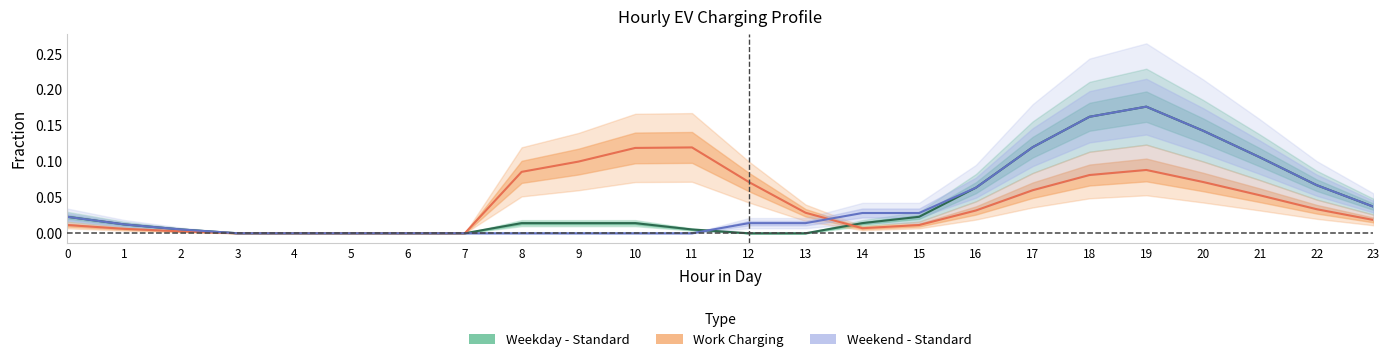

Reading left to right, what are all the values shown in this chart?

Weekday - Standard: 0=0.0	1=0.0	2=0.0	3=0.0	4=0.0	5=0.0	6=0.0	7=0.0	8=0.0	9=0.0	10=0.0	11=0.0	12=0.0	13=0.0	14=0.0	15=0.0	16=0.1	17=0.1	18=0.2	19=0.2	20=0.1	21=0.1	22=0.1	23=0.0
Weekend - Standard: 0=0.0	1=0.0	2=0.0	3=0.0	4=0.0	5=0.0	6=0.0	7=0.0	8=0.0	9=0.0	10=0.0	11=0.0	12=0.0	13=0.0	14=0.0	15=0.0	16=0.1	17=0.1	18=0.2	19=0.2	20=0.1	21=0.1	22=0.1	23=0.0
Work Charging: 0=0.0	1=0.0	2=0.0	3=0.0	4=0.0	5=0.0	6=0.0	7=0.0	8=0.1	9=0.1	10=0.1	11=0.1	12=0.1	13=0.0	14=0.0	15=0.0	16=0.0	17=0.1	18=0.1	19=0.1	20=0.1	21=0.1	22=0.0	23=0.0